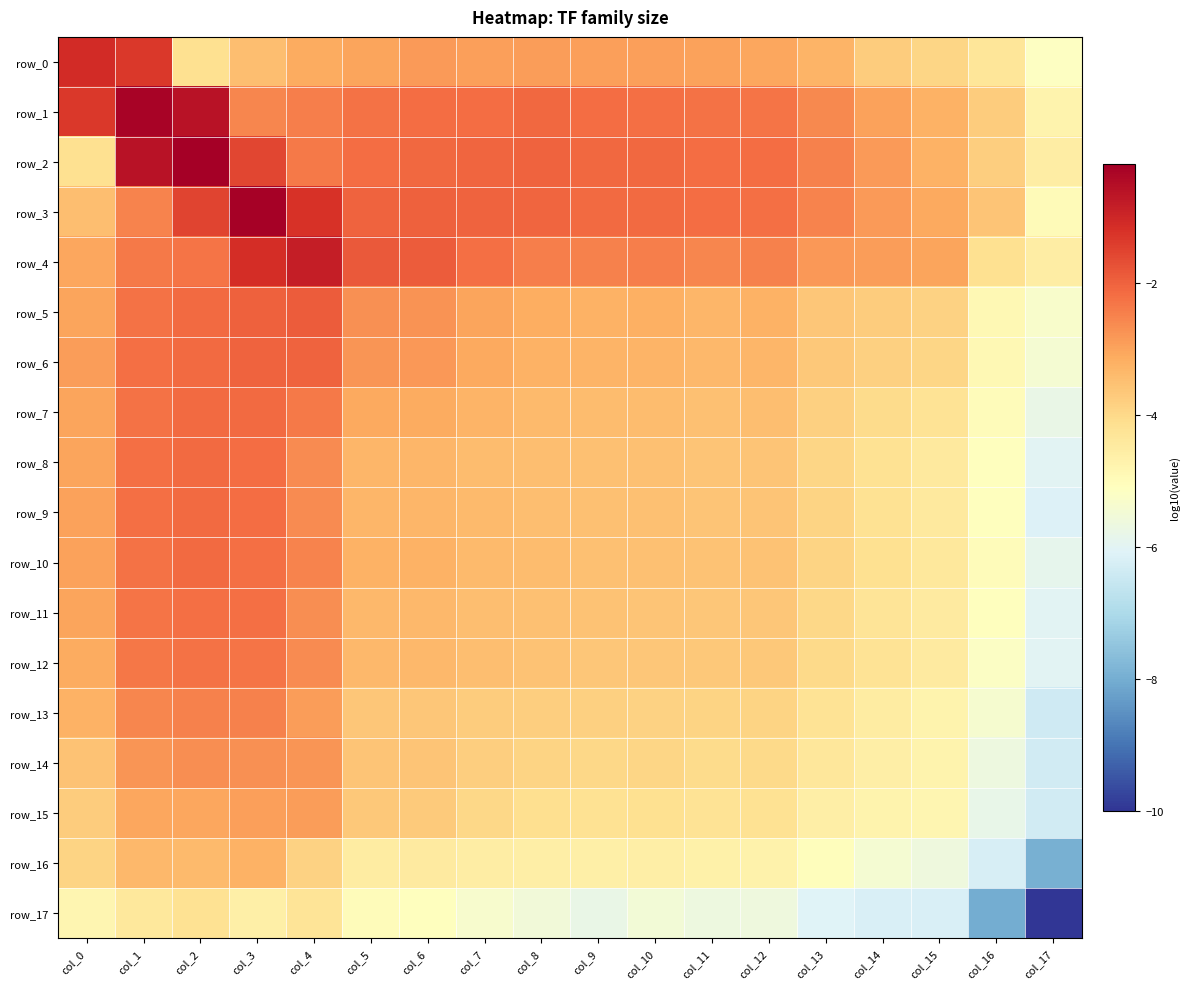

What is the average value of the row_1 series?

-2.3